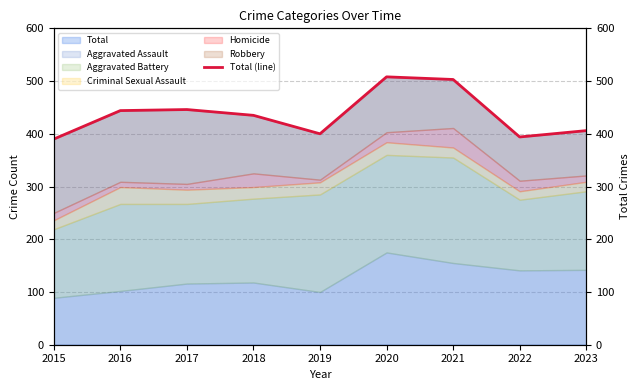

Where is the first local minimum?

2019